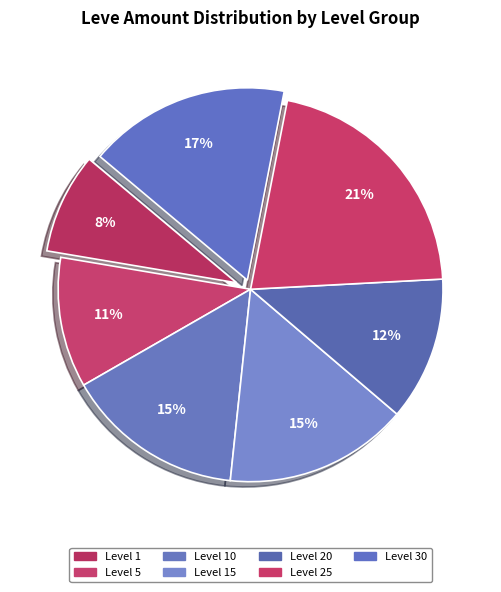

Count the number of slices in the pie.

7